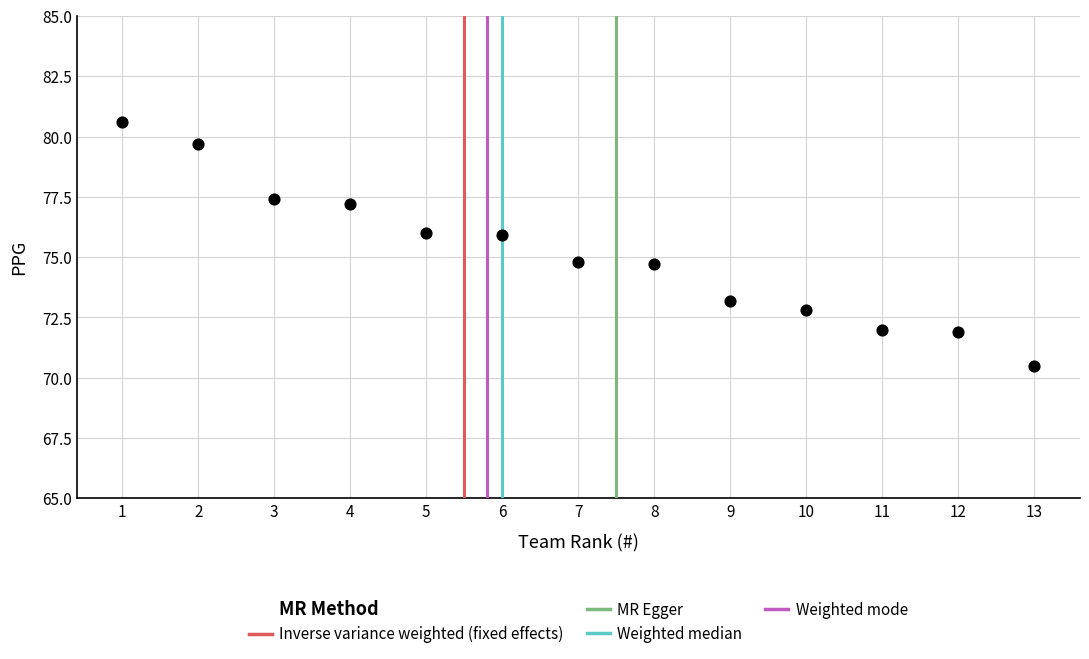

What is the range of Y values (max minus min)?

10.1